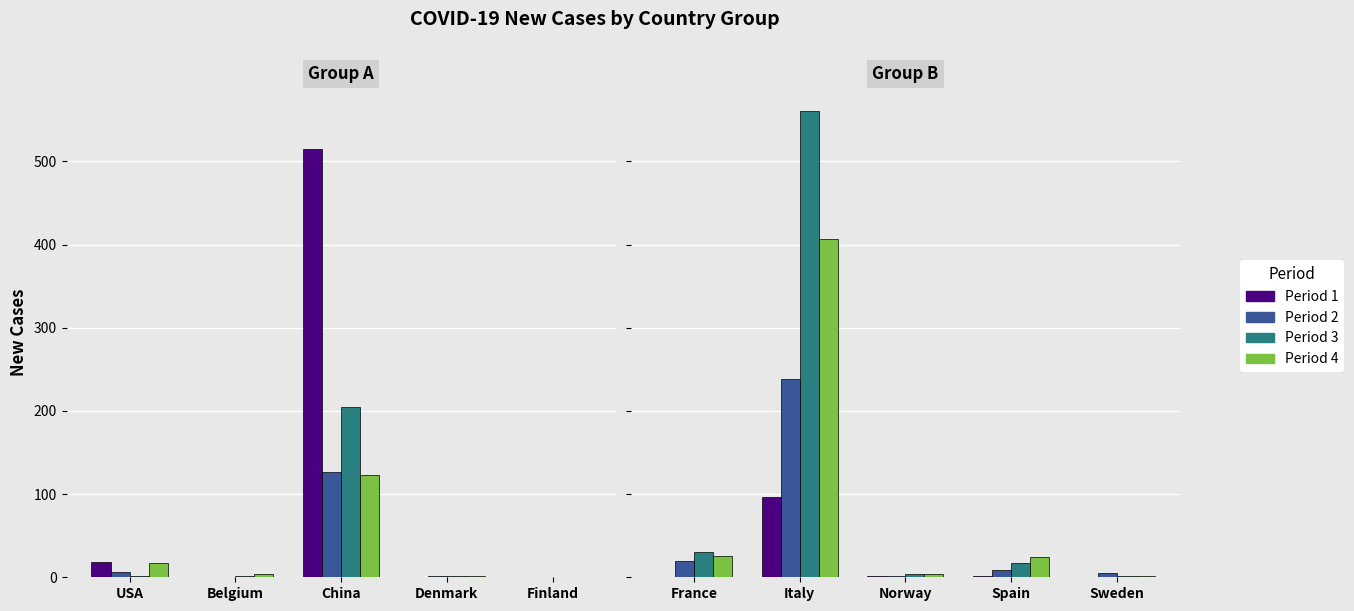

What are all the series names shown in the legend?

Period 1, Period 2, Period 3, Period 4